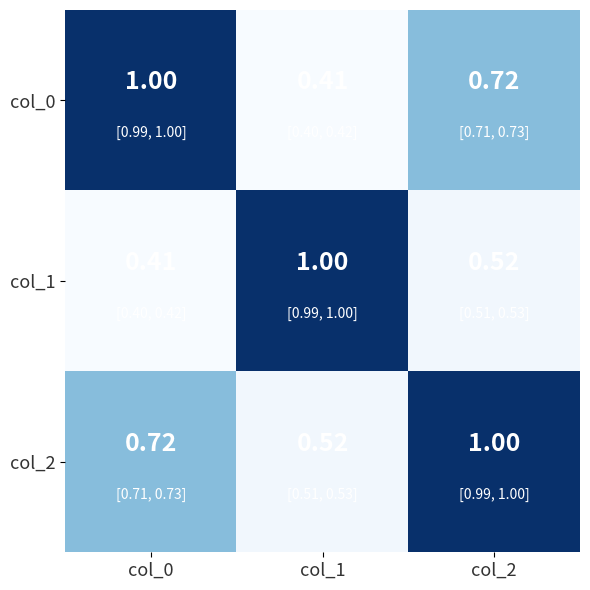

Is the value of col_0 at col_2 greater than the value of col_1 at col_0?

Yes